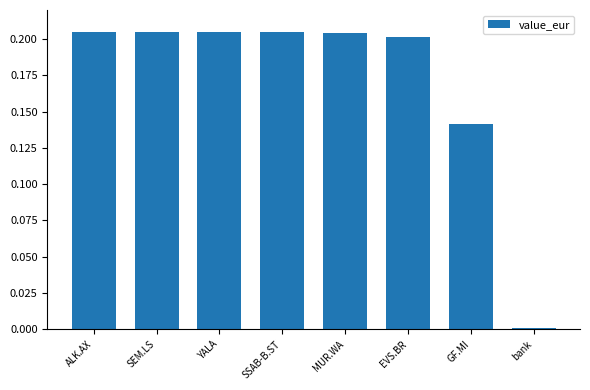

Are the bars horizontal?

No